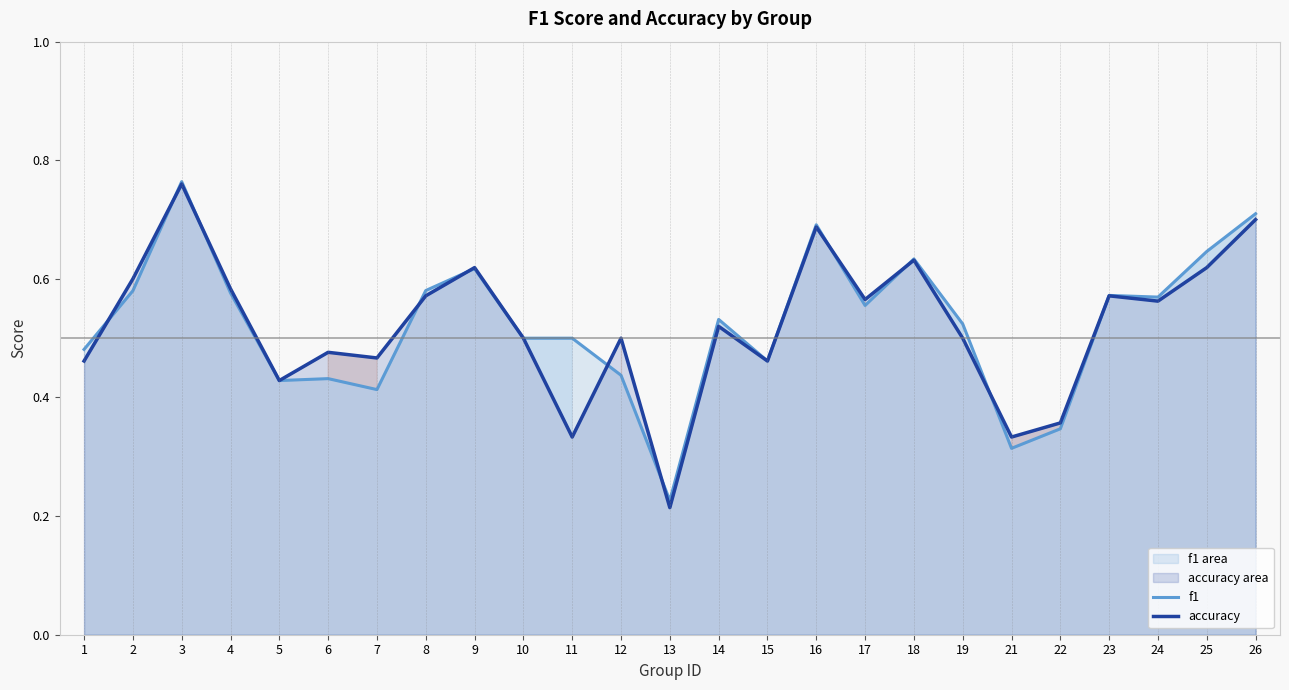

Reading right to left, extract all data points from this chart.

f1: 0.7	0.6	0.6	0.6	0.3	0.3	0.5	0.6	0.6	0.7	0.5	0.5	0.2	0.4	0.5	0.5	0.6	0.6	0.4	0.4	0.4	0.6	0.8	0.6	0.5
accuracy: 0.7	0.6	0.6	0.6	0.4	0.3	0.5	0.6	0.6	0.7	0.5	0.5	0.2	0.5	0.3	0.5	0.6	0.6	0.5	0.5	0.4	0.6	0.8	0.6	0.5